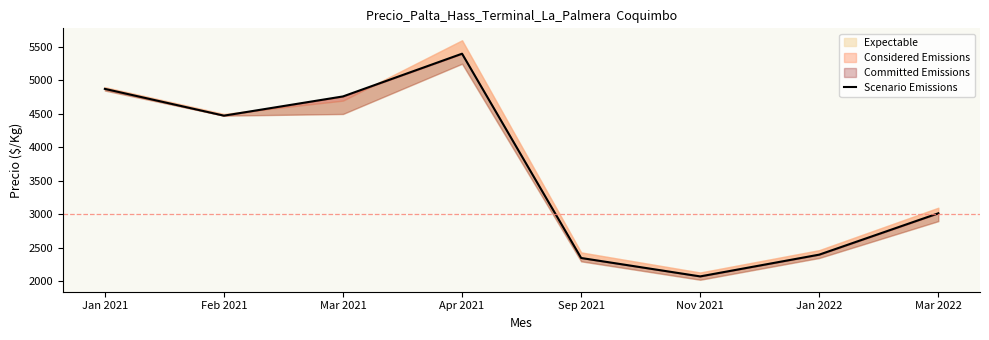

What is the sum of all values?

29354